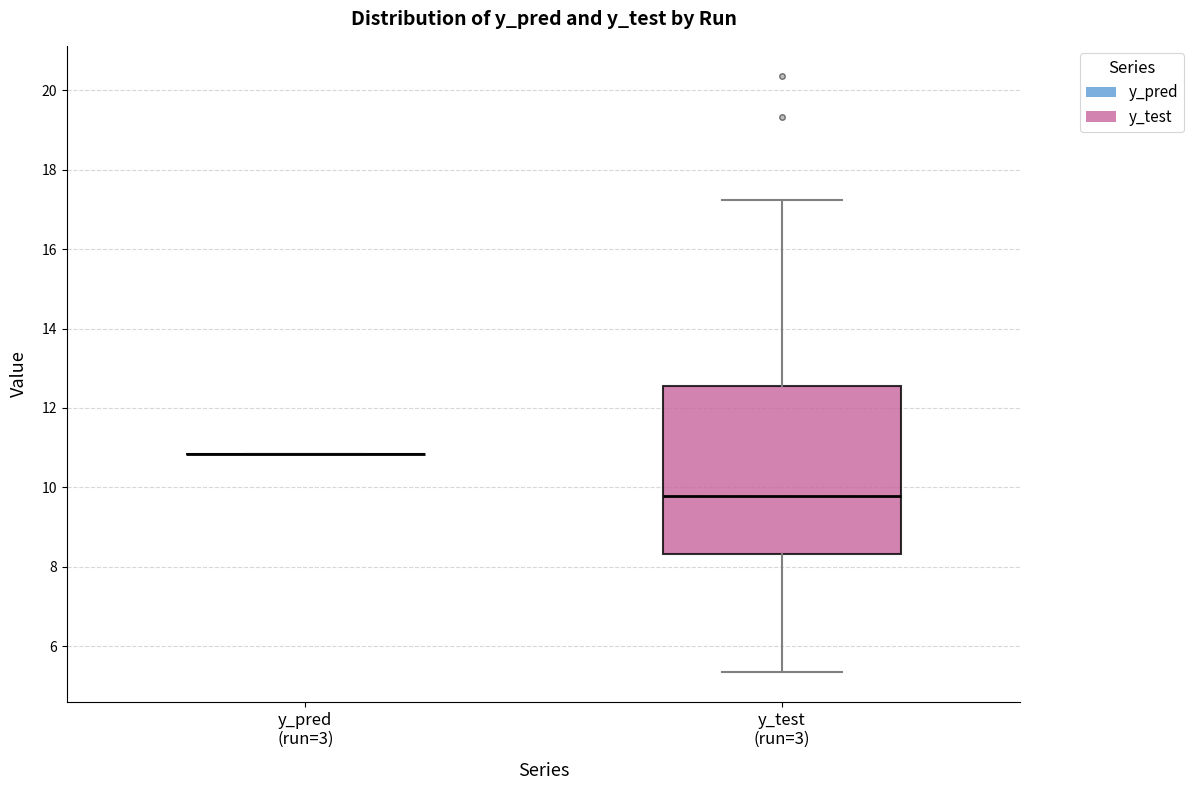

Where does the median line of the box for y_test (run=3) sit on the y-axis? The values are not printed on the chart, so give them approximately, as read against the axis.

9.8